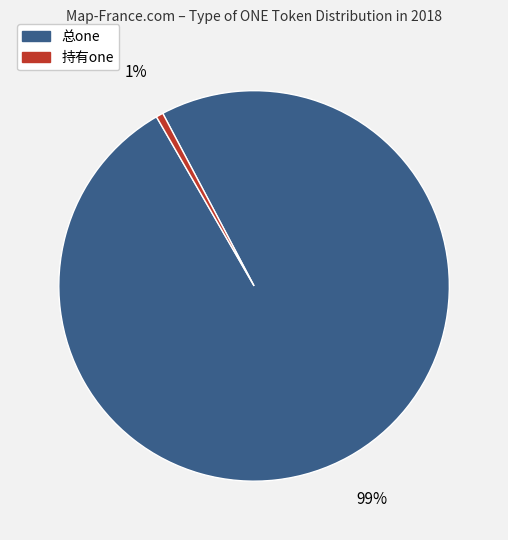

Is there any slice that represents more than half of the pie?

Yes